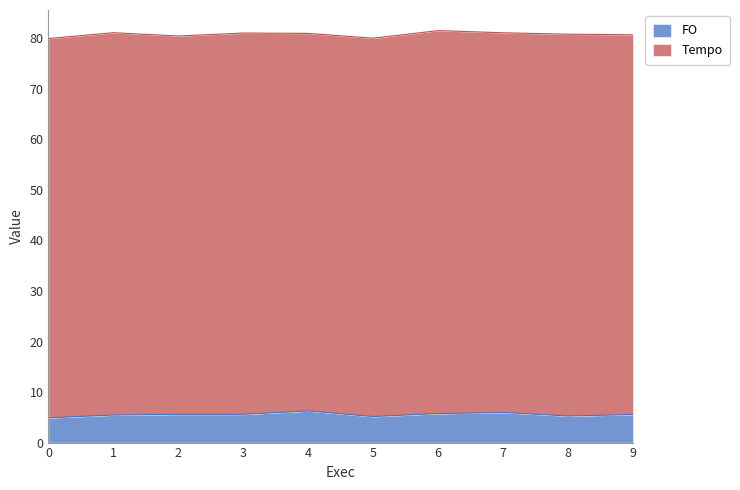

What is the maximum value for FO?

6.3